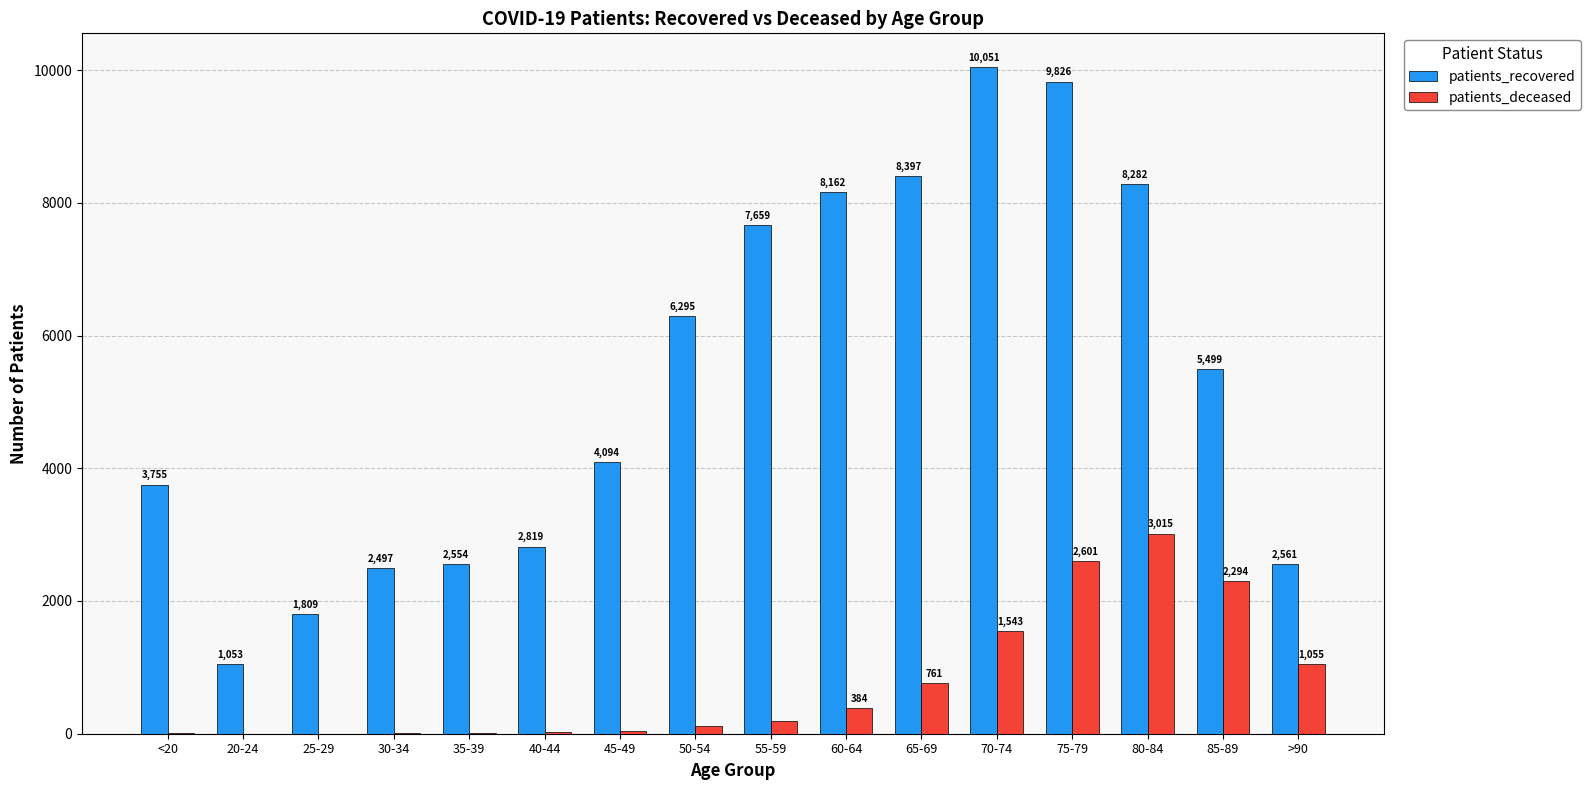

The value of patients_deceased at 65-69 is 761. True or false?

True